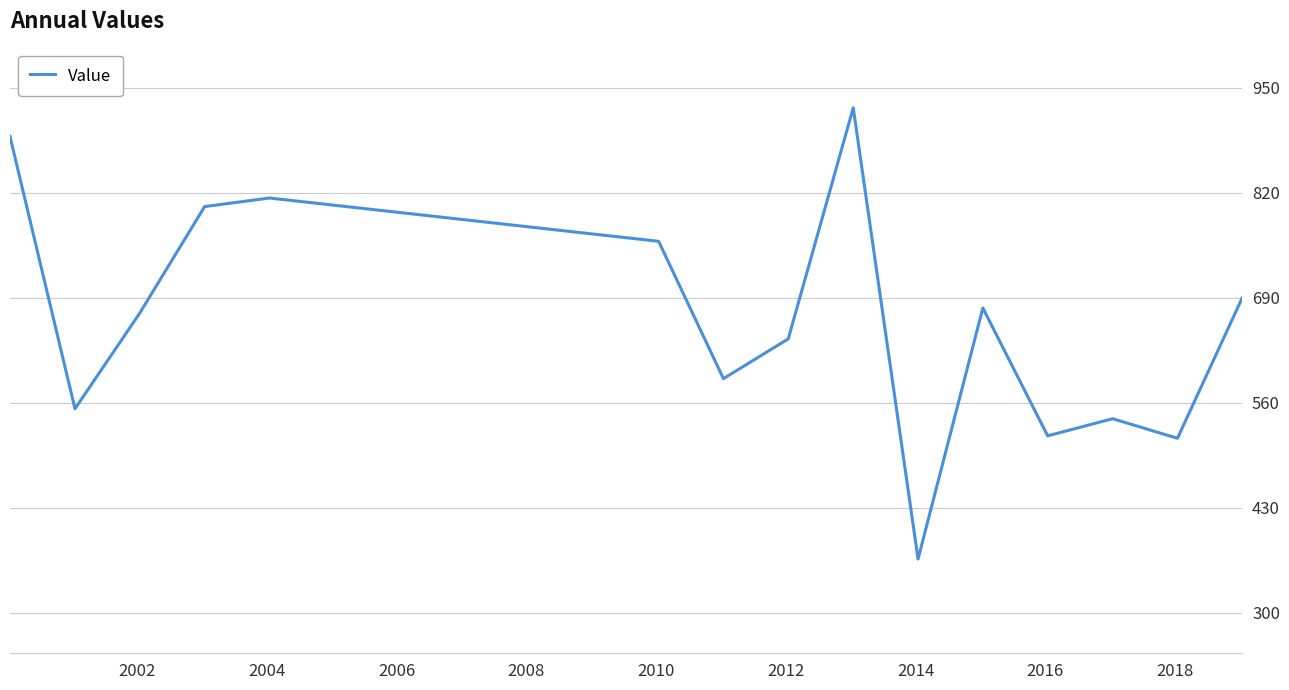

Count the number of data series in this chart.

1